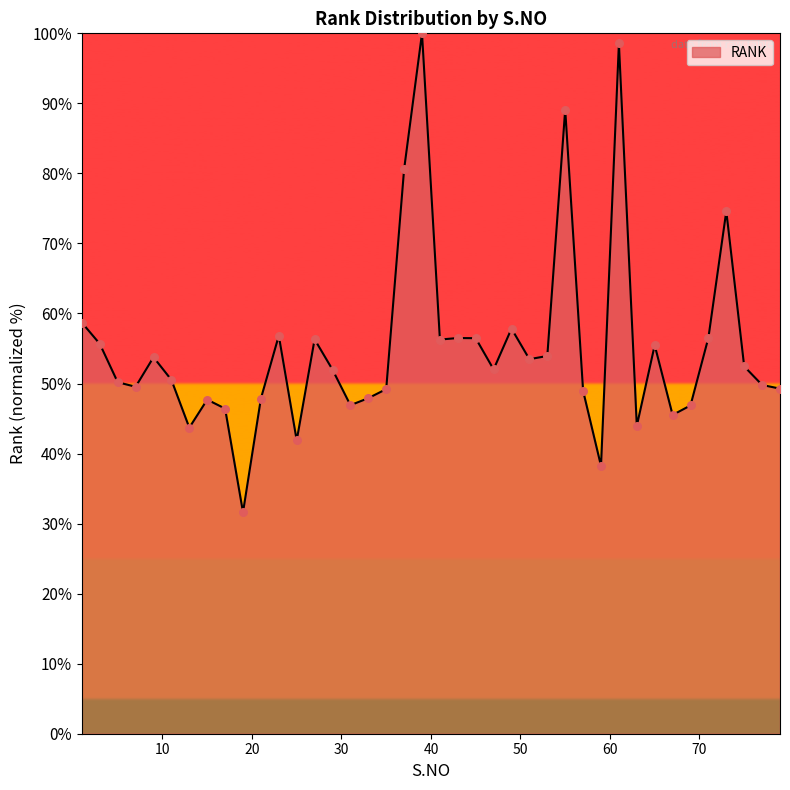

What is the difference between the maximum and minimum values?

68.4